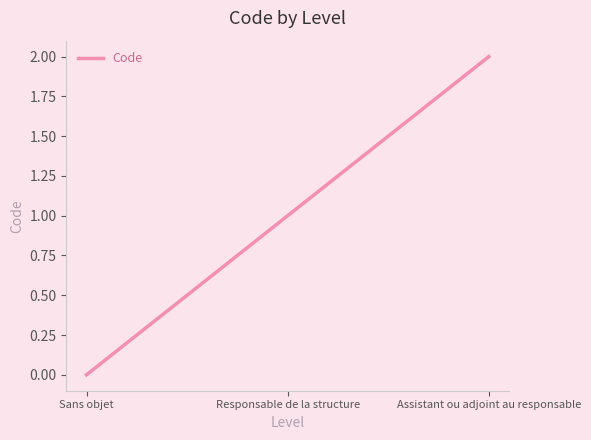

What is the change in value from Sans objet to Responsable de la structure?

+1